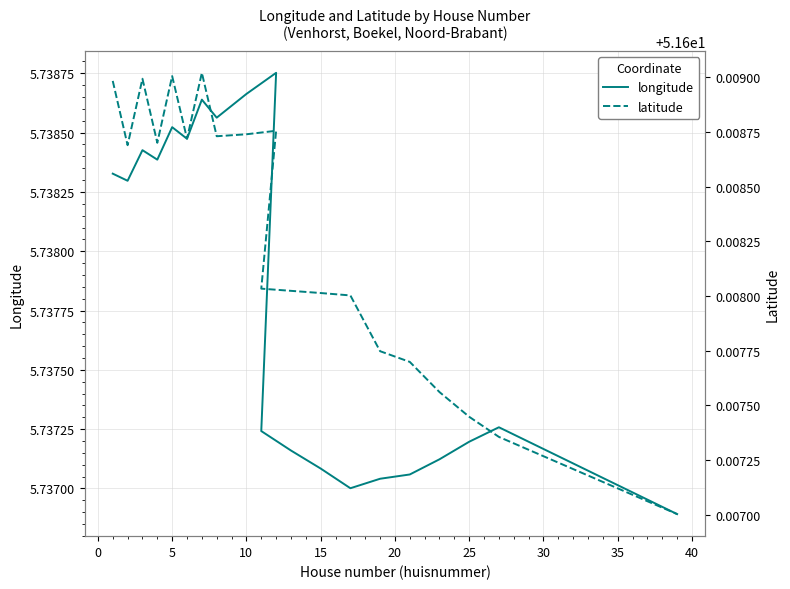

Reading left to right, extract all data points from this chart.

longitude: 5.7	5.7	5.7	5.7	5.7	5.7	5.7	5.7	5.7	5.7	5.7	5.7	5.7	5.7	5.7	5.7	5.7	5.7	5.7	5.7
latitude: 51.6	51.6	51.6	51.6	51.6	51.6	51.6	51.6	51.6	51.6	51.6	51.6	51.6	51.6	51.6	51.6	51.6	51.6	51.6	51.6